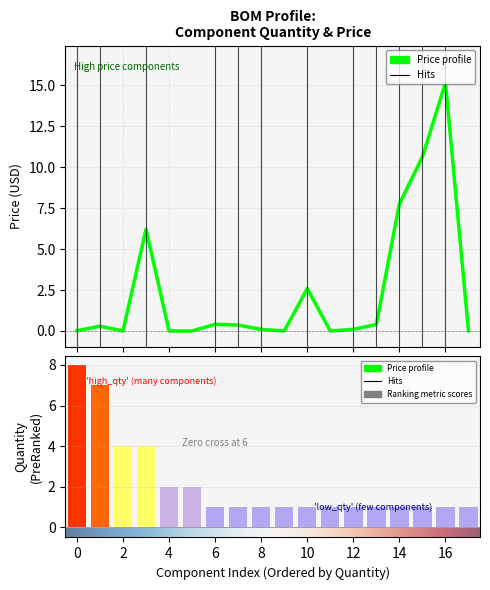

How many values in Price are above zero?

12